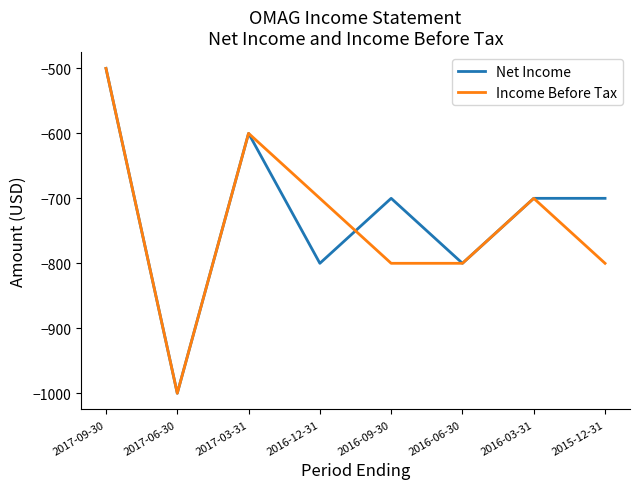

What is the sum of all Net Income values?

-5800